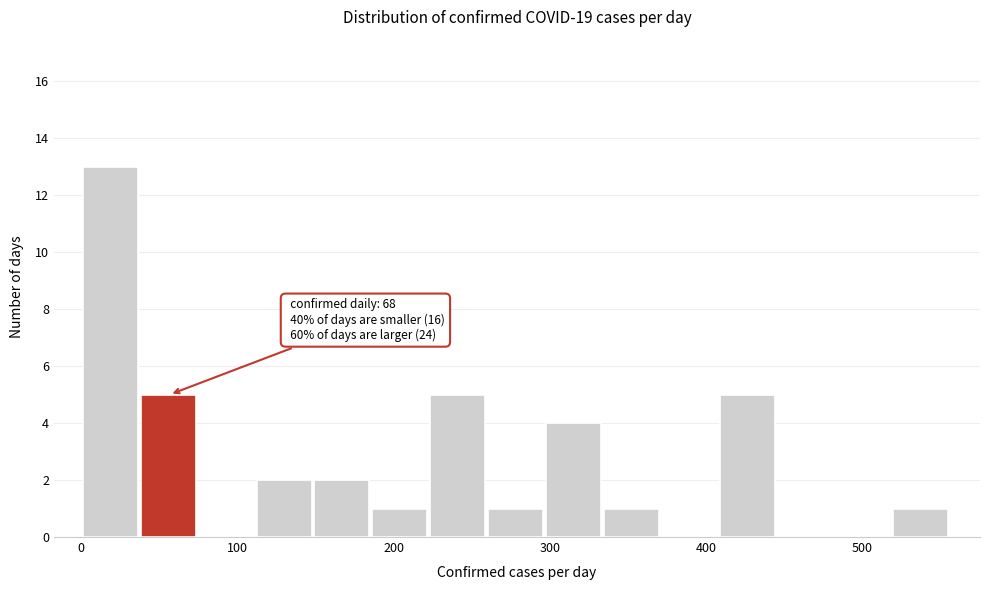

Read against the x-axis, roughly where is the centre of the tallest bar?

20